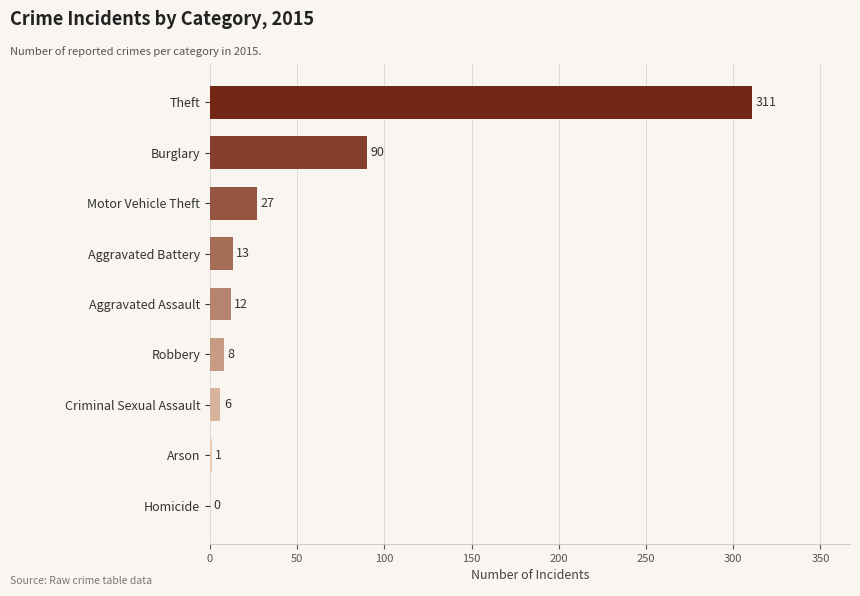

What is the sum of the values at Robbery and Motor Vehicle Theft?

35